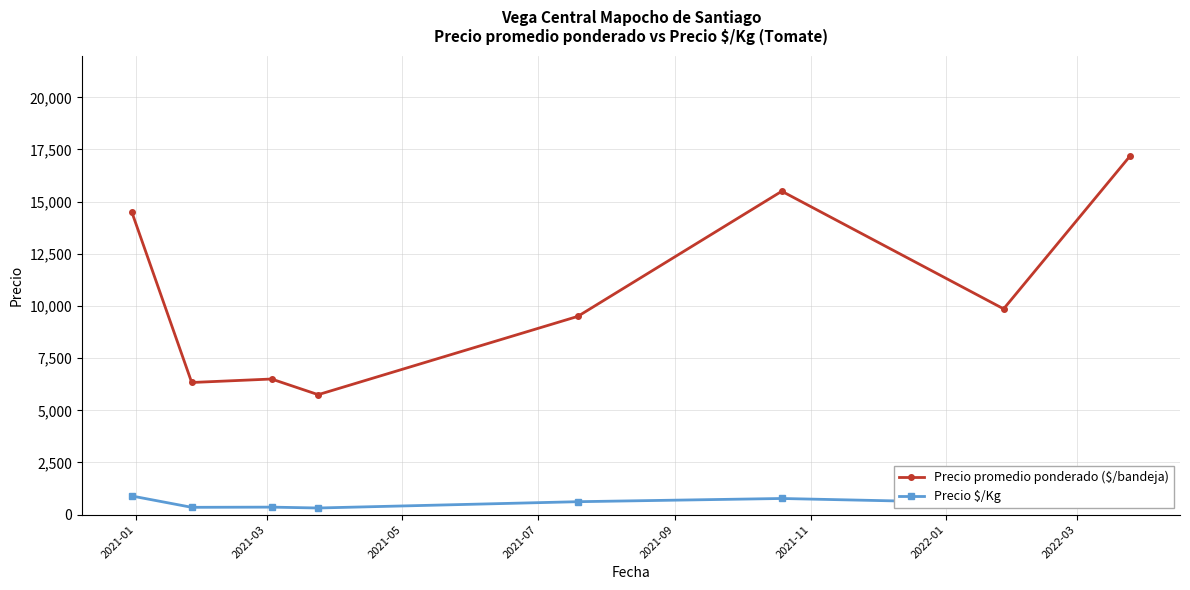

What is the sum of all Precio promedio ponderado ($/bandeja) values?

85131.2